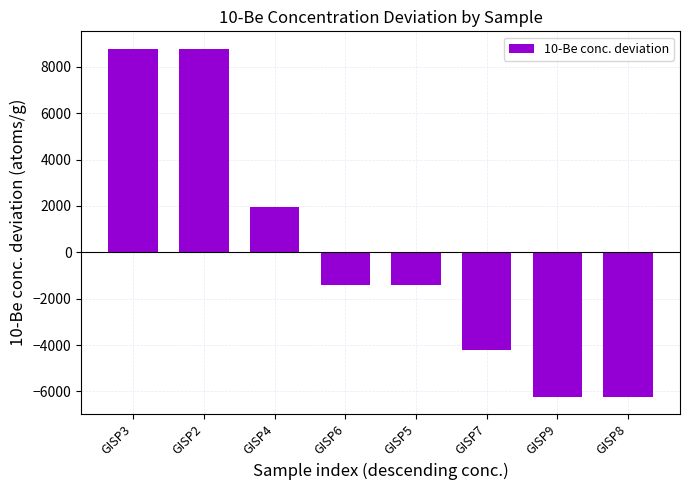

Is it true that the value at GISP2 is 8778.8?

True